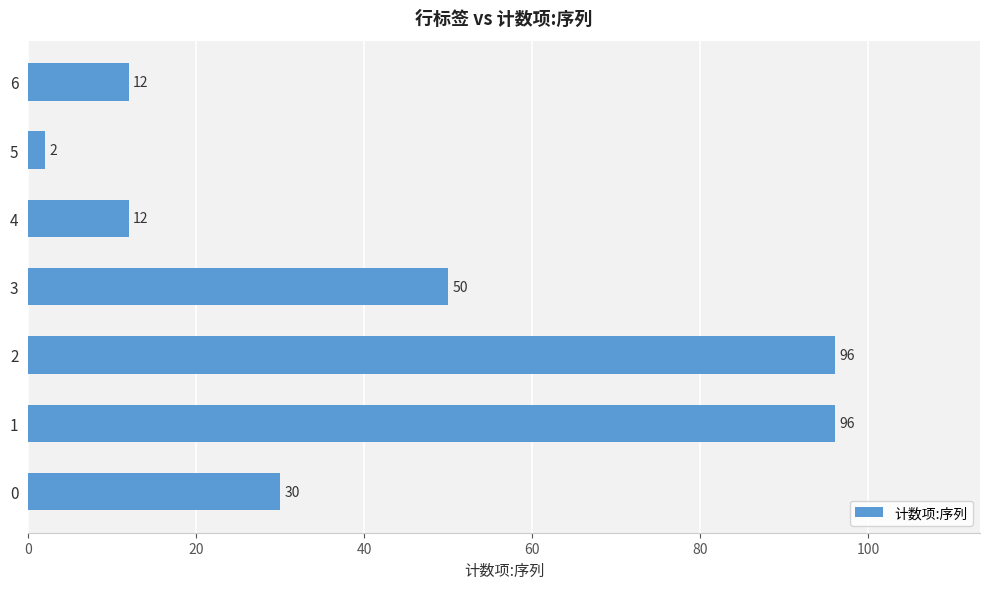

Approximately how many times larger is the value at 2 compared to 5?

48.0